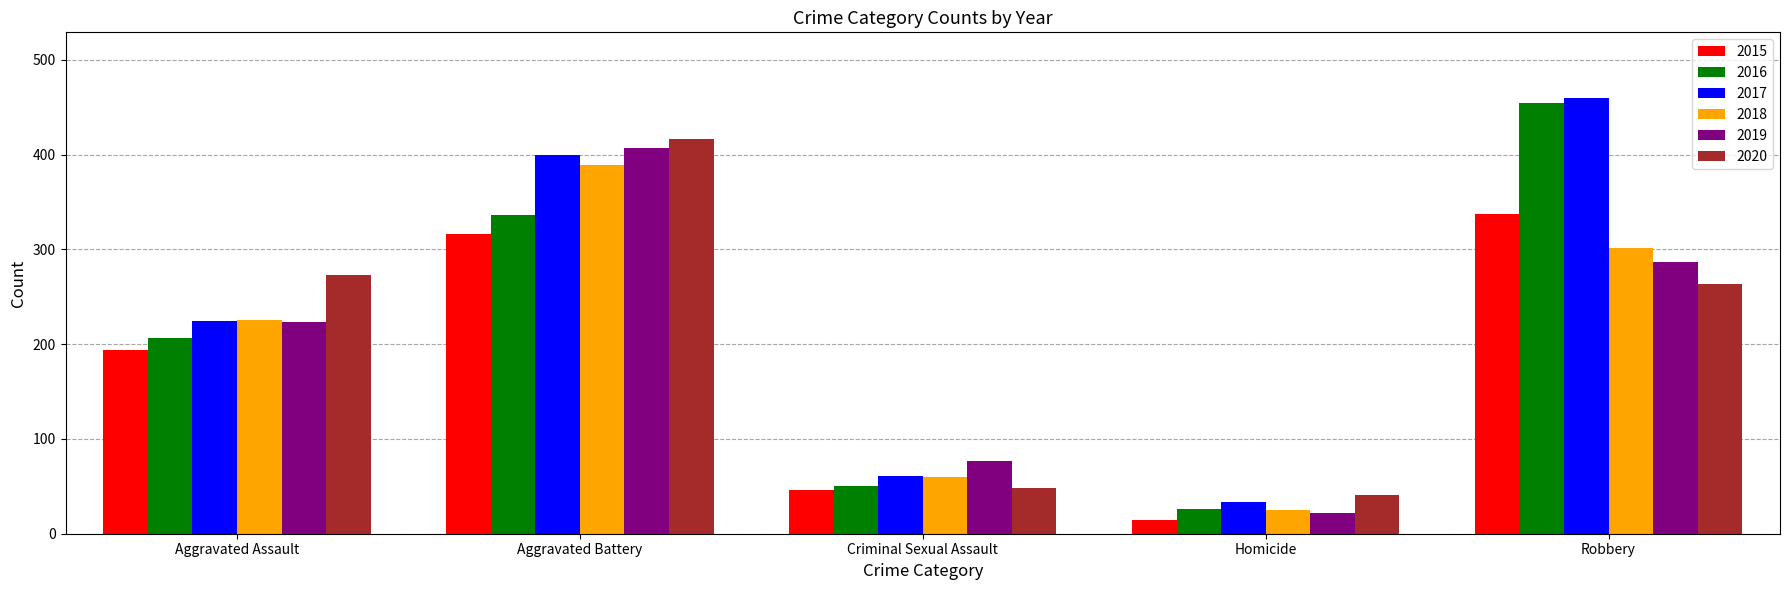

How many distinct data groups are displayed?

6